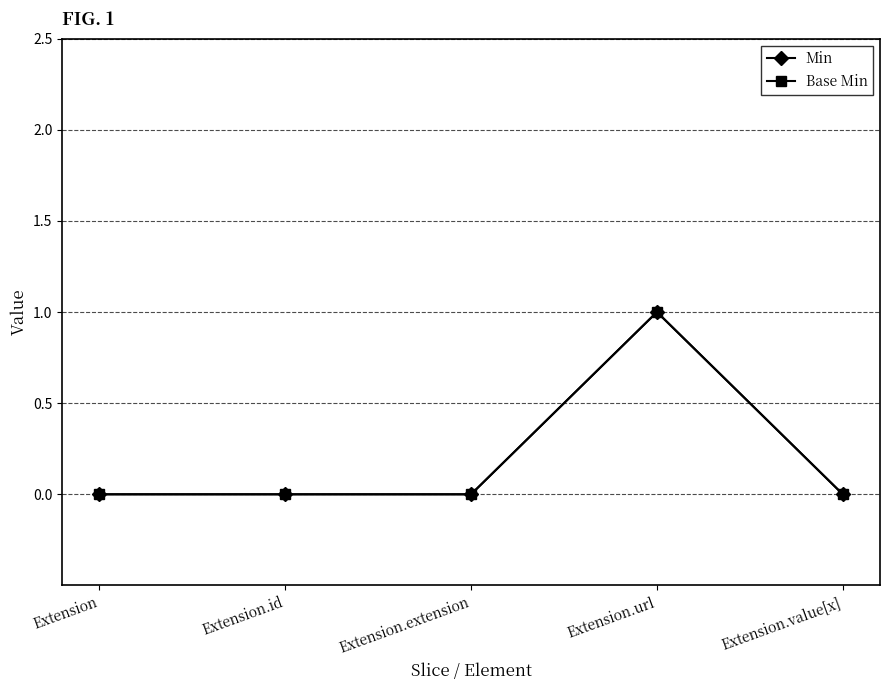

Does the chart have visible grid lines?

Yes